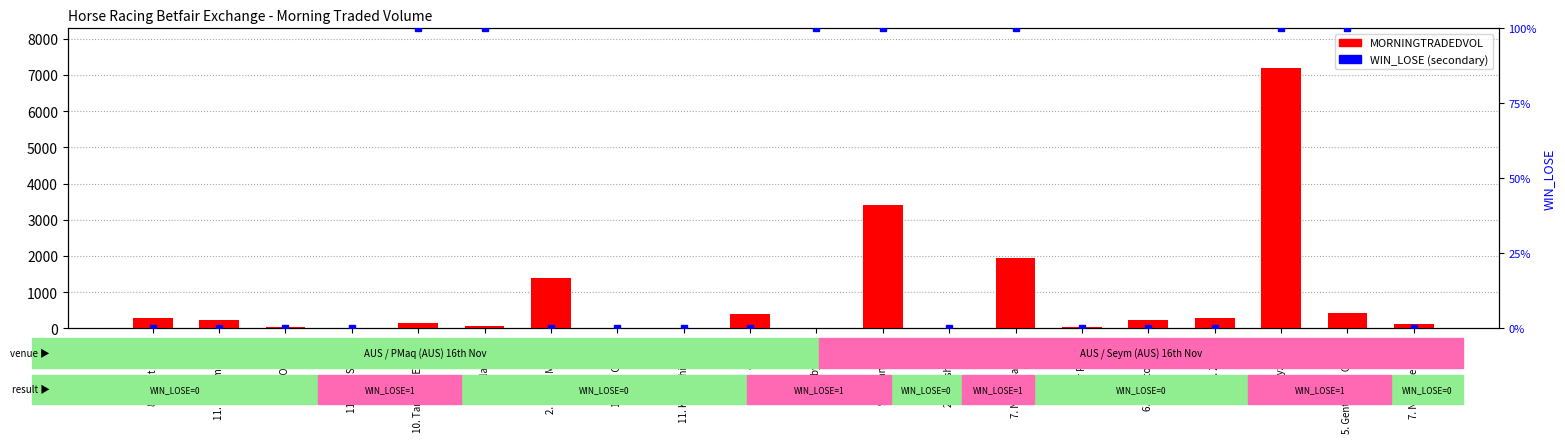

Reading left to right, transcribe all the data shown in this chart.

8. Silent Image=277.5	11. Supreme Willy=242.0	3. Full On Billy=50.7	11. Lady Sunday=14.0	10. Tangarra Express=140.1	3. Galaxy Jak=70.6	2. Prince Mayted=1385.2	12. Von Galleta=15.9	11. Komachi Force=18.7	8. Tres=395.1	11. Robynlucy=11.2	9. Urban Royal=3415.4	2. Grasshopper=16.9	7. Ninas Ballerina=1932.8	5. Mr Resetti=32.3	6. Callisto Moon=233.8	9. Zutero=274.3	4. Kyzamba=7207.1	5. Gentleman Charlie=413.5	7. Never Tempted=133.5